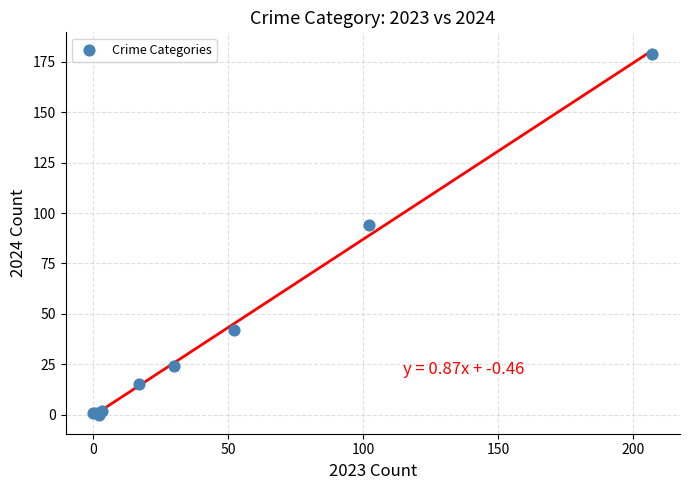

What Y value in the scatter plot is closest to 89?

94